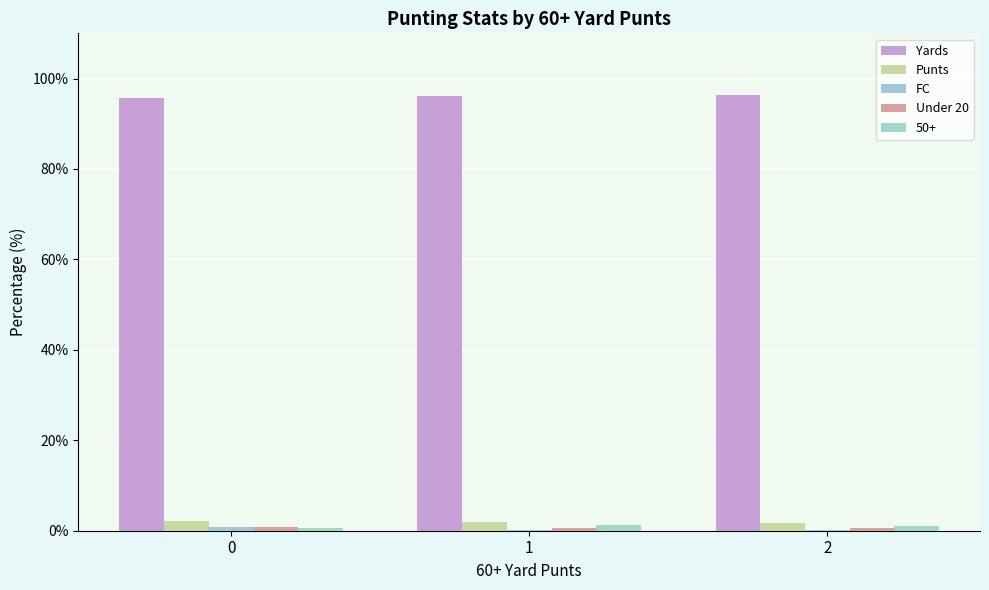

Count the number of data series in this chart.

5